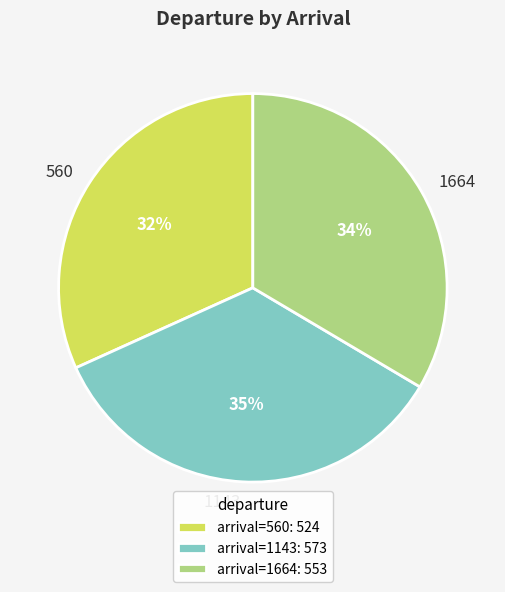

The 560 slice represents 32% of the pie. True or false?

True